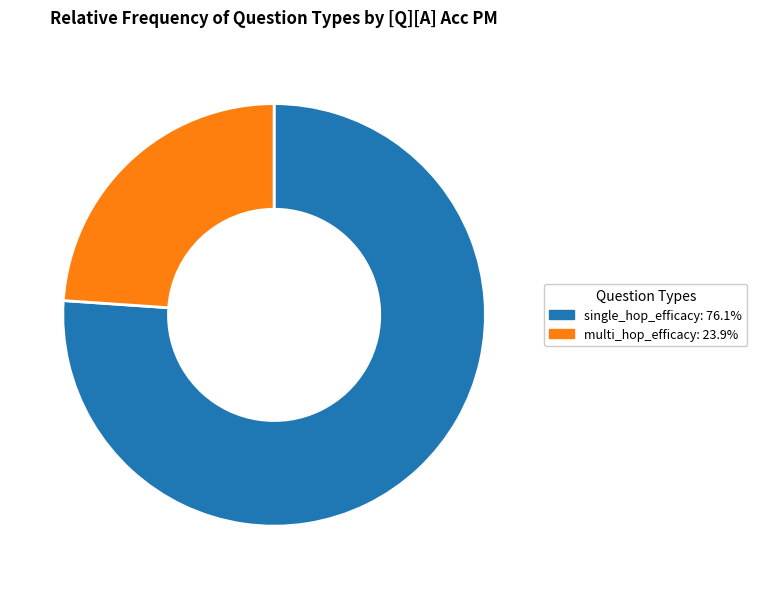

Between single_hop_efficacy and multi_hop_efficacy, which is larger?

single_hop_efficacy